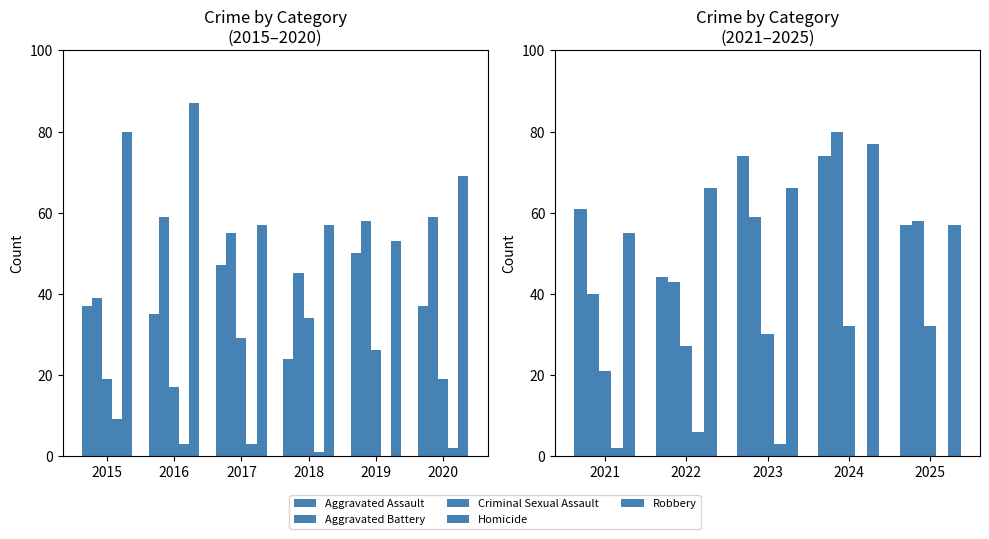

How many distinct data groups are displayed?

5